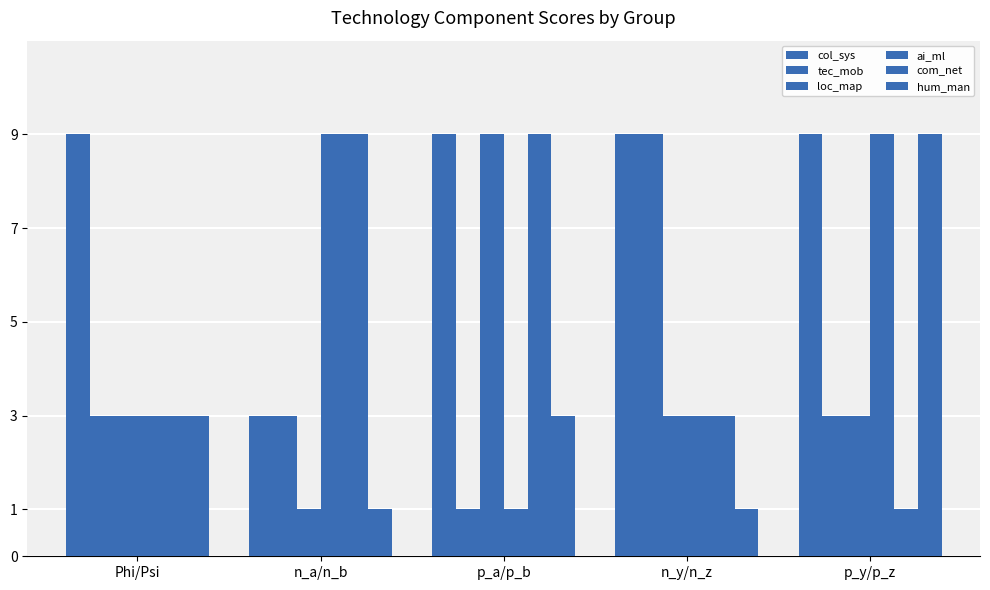

Reading left to right, what are all the values shown in this chart?

col_sys: Phi/Psi=9	n_a/n_b=3	p_a/p_b=9	n_y/n_z=9	p_y/p_z=9
tec_mob: Phi/Psi=3	n_a/n_b=3	p_a/p_b=1	n_y/n_z=9	p_y/p_z=3
loc_map: Phi/Psi=3	n_a/n_b=1	p_a/p_b=9	n_y/n_z=3	p_y/p_z=3
ai_ml: Phi/Psi=3	n_a/n_b=9	p_a/p_b=1	n_y/n_z=3	p_y/p_z=9
com_net: Phi/Psi=3	n_a/n_b=9	p_a/p_b=9	n_y/n_z=3	p_y/p_z=1
hum_man: Phi/Psi=3	n_a/n_b=1	p_a/p_b=3	n_y/n_z=1	p_y/p_z=9